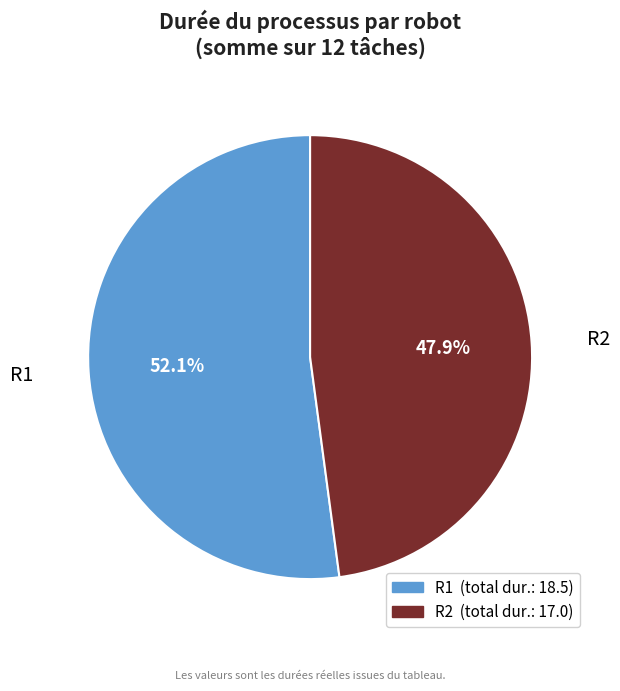

How many segments does this pie chart have?

2